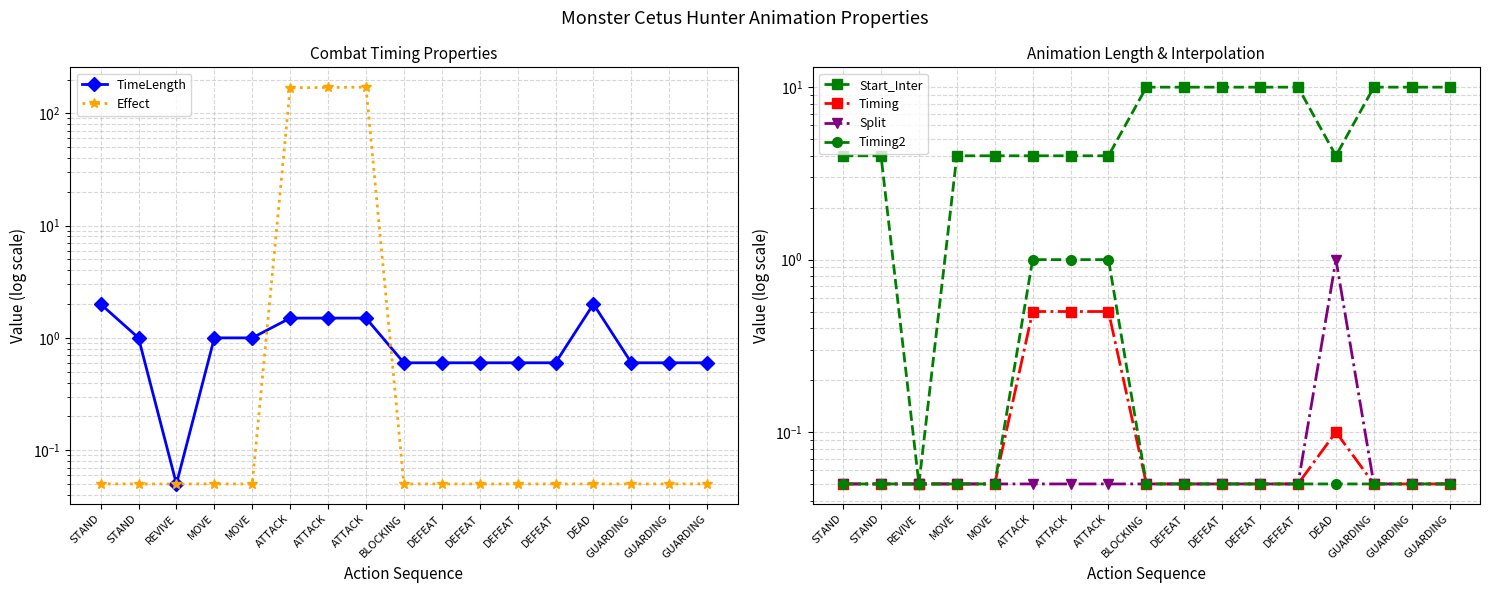

Where is the first local maximum for TimeLength?

DEAD